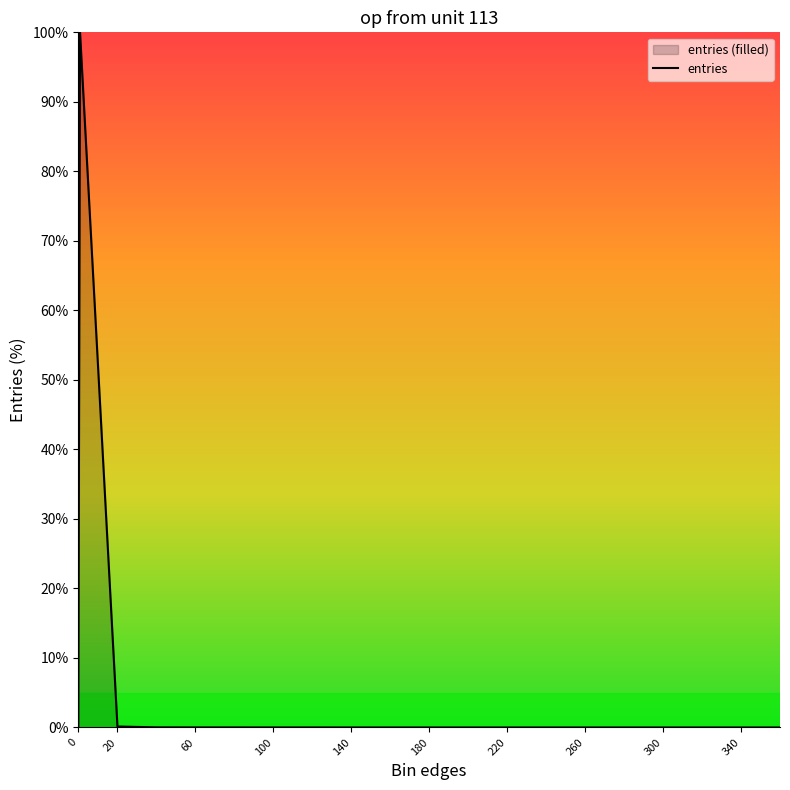

How many lines are shown in the chart?

1